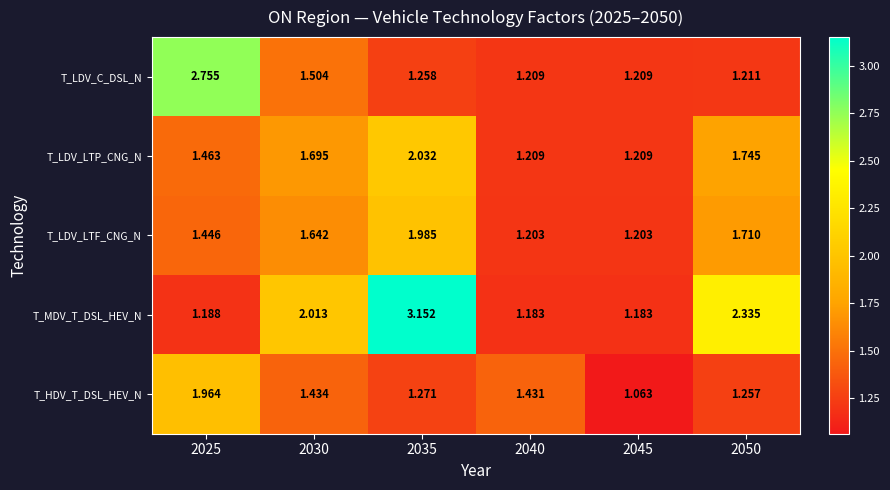

Which category has the highest value across all series?

2035